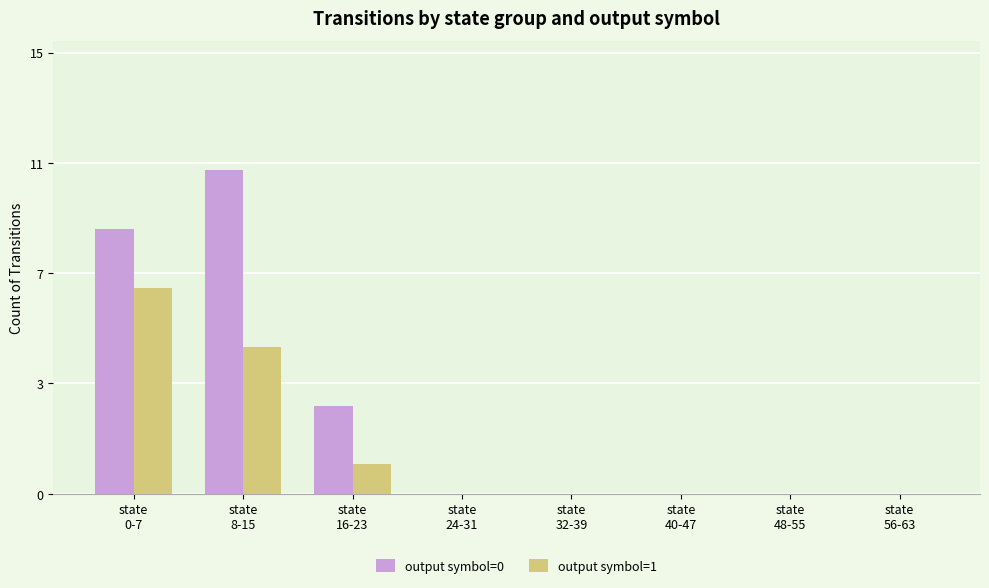

What is the difference between the maximum and second lowest values in the output symbol=1 series?

7